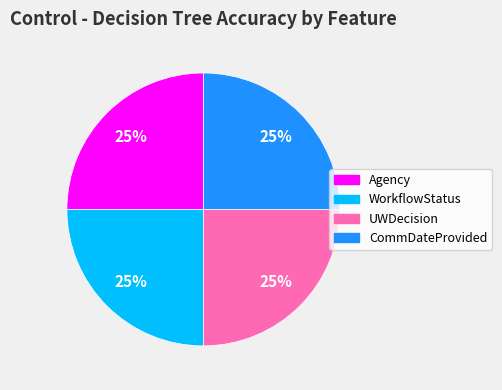

The Agency slice represents 25% of the pie. True or false?

True